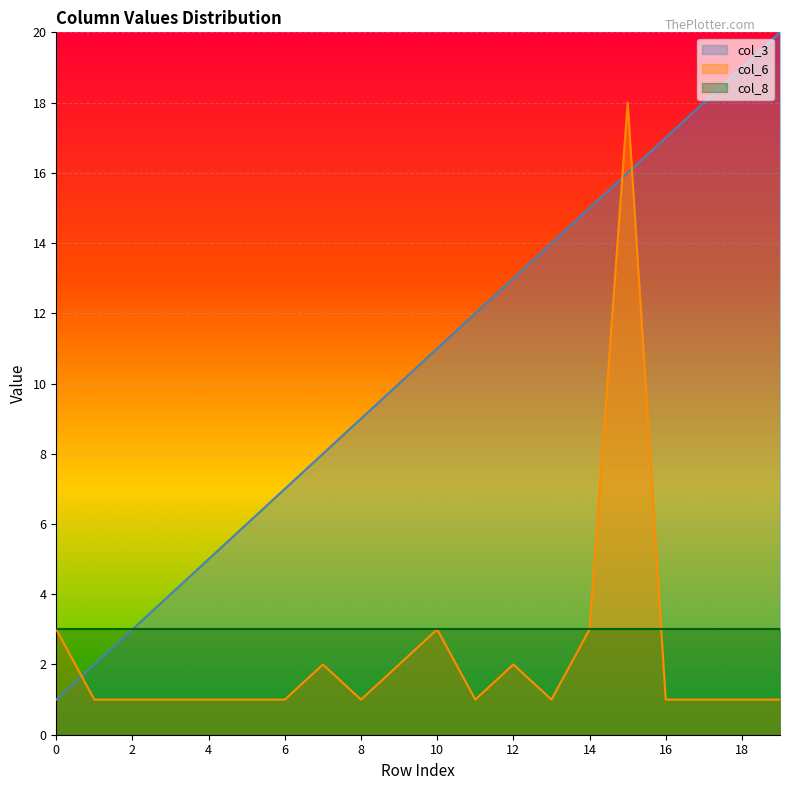

After their last crossing, which series has the higher values: col_6 or col_3?

col_3